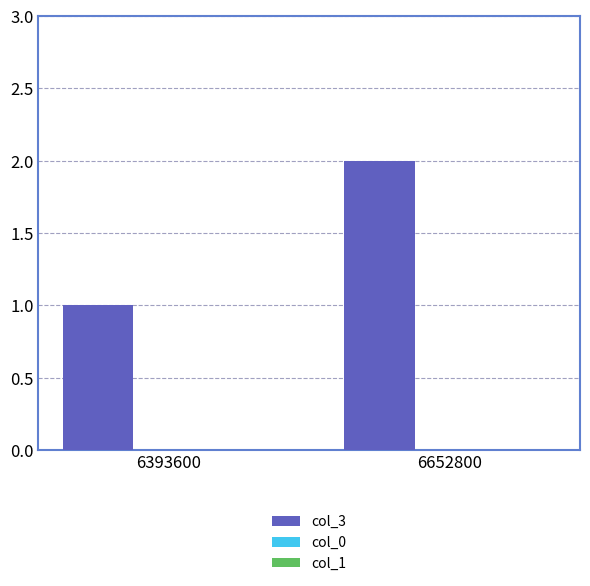

How many data points does each series have?

2